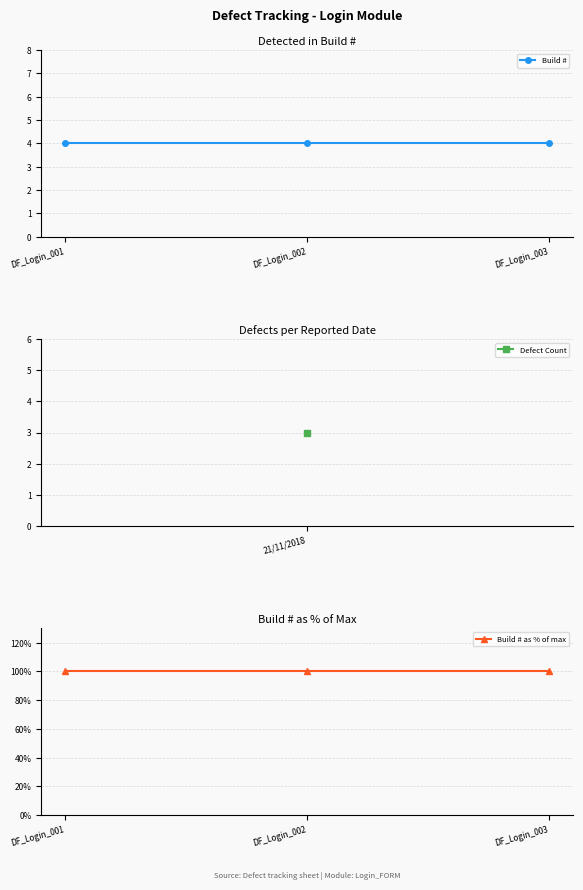

Between DF_Login_002 and DF_Login_003, which series saw the biggest shift?

Build #